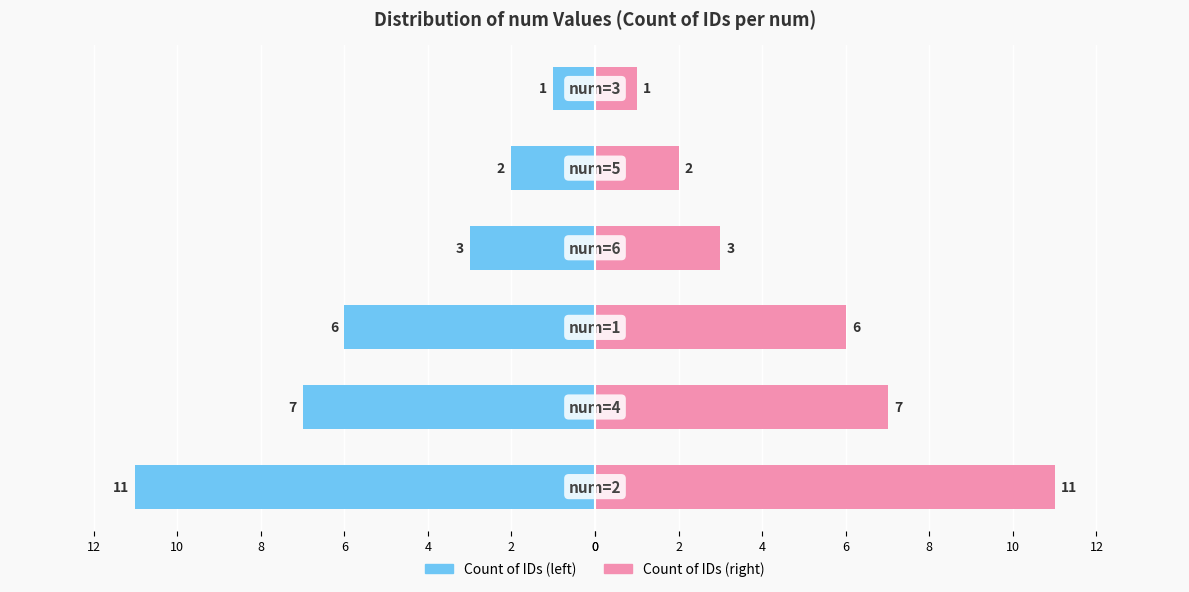

What is the average value of the Count of IDs (right) series?

5